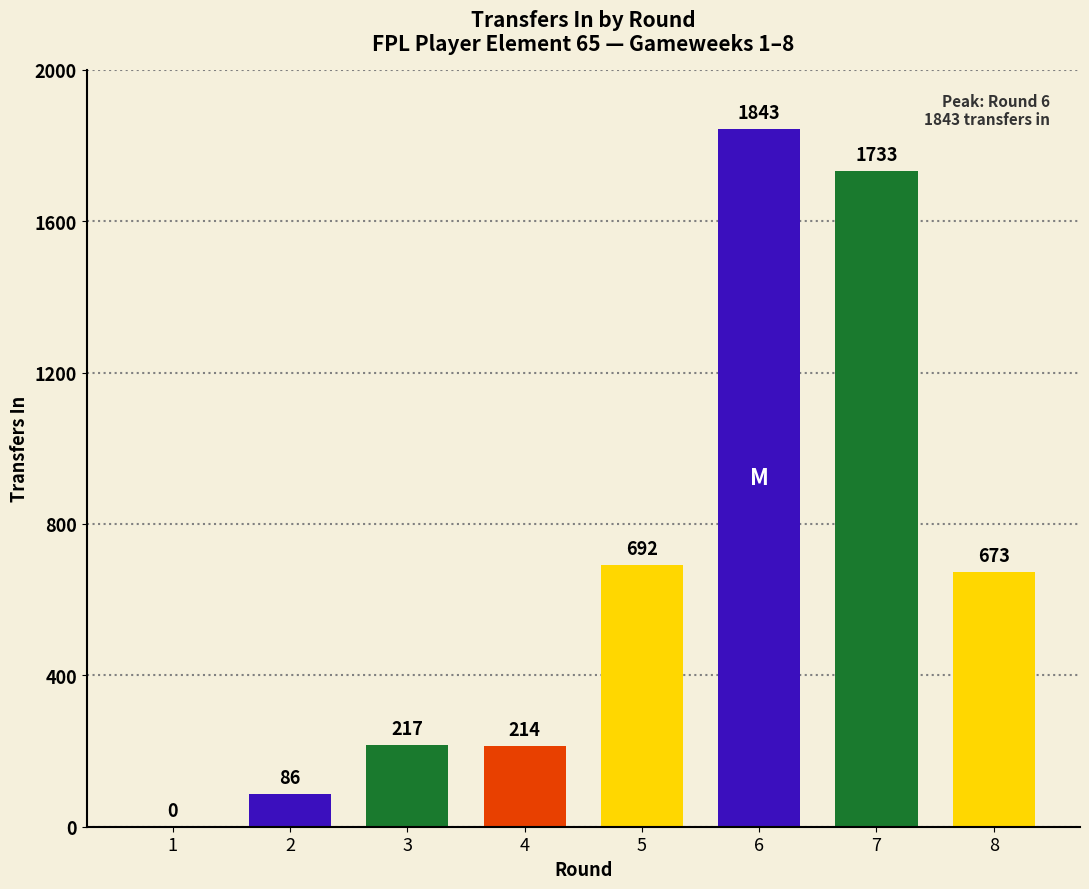

True or false: the data shows 2678 at 6.

False